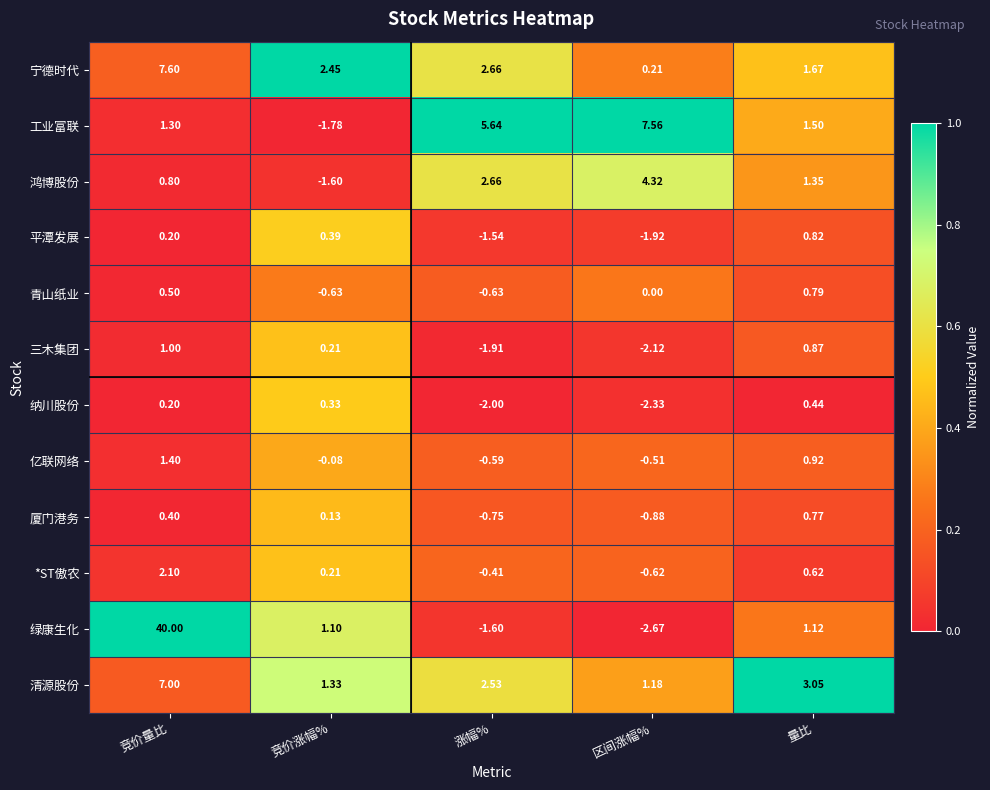

Which series has the largest total across all categories?

绿康生化